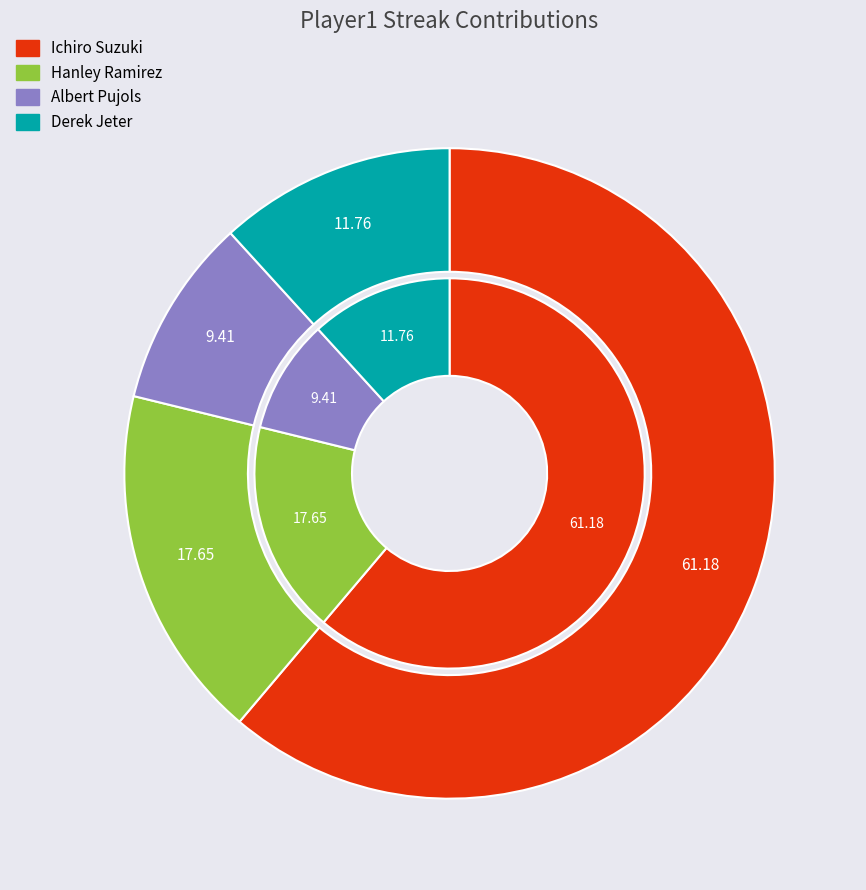

Does any single category account for the majority?

Yes